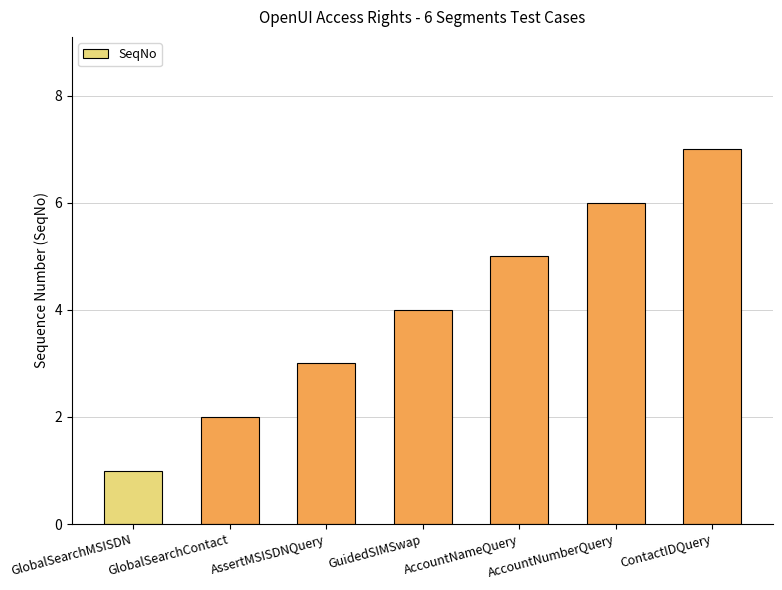

Reading left to right, list all the values displayed in this chart.

GlobalSearchMSISDN=1	GlobalSearchContact=2	AssertMSISDNQuery=3	GuidedSIMSwap=4	AccountNameQuery=5	AccountNumberQuery=6	ContactIDQuery=7